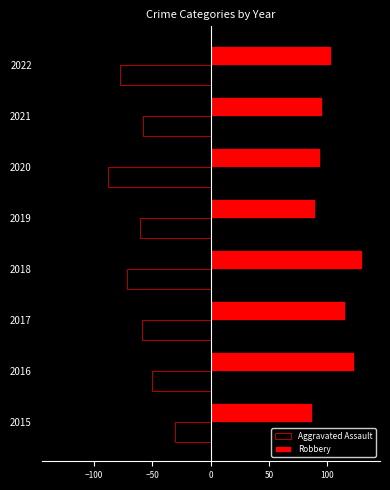

At which category is the sum across all series the highest?

2016